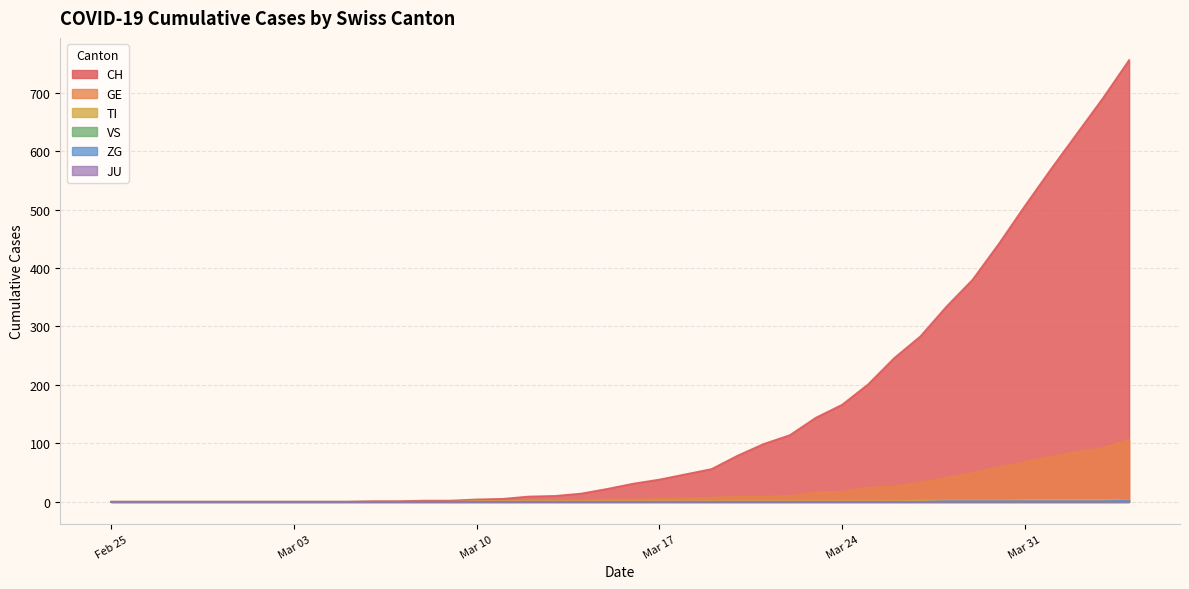

Is the value of GE at 2020-04-04 greater than the value of CH at 2020-02-26?

Yes